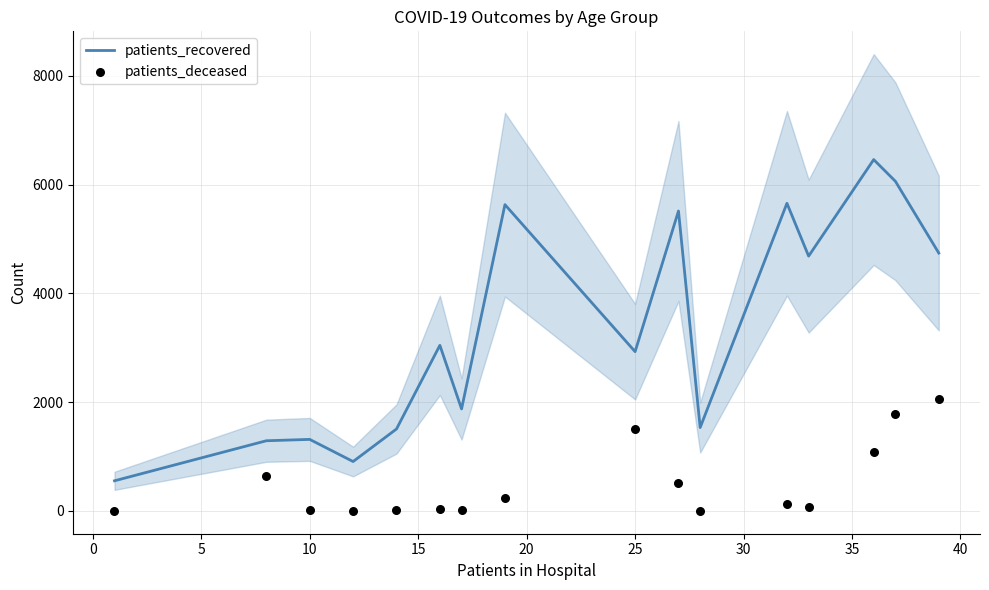

What are all the series names shown in the legend?

patients_recovered, patients_deceased